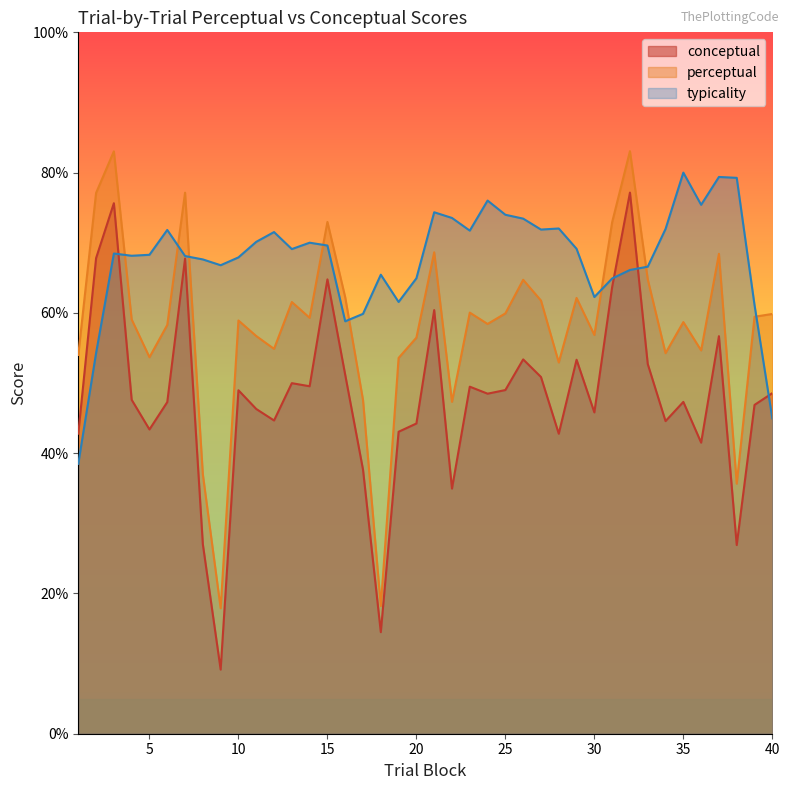

True or false: perceptual and typicality intersect in this chart.

True